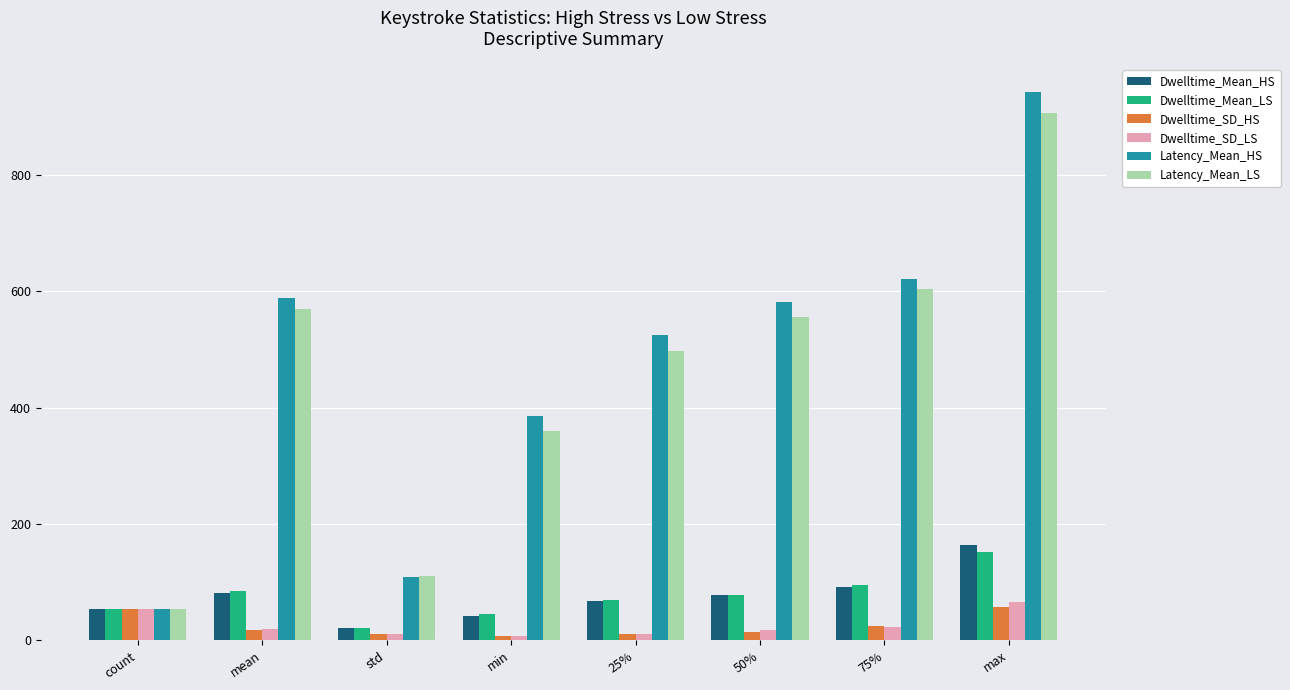

How many data points in Latency_Mean_HS are above 582?

4